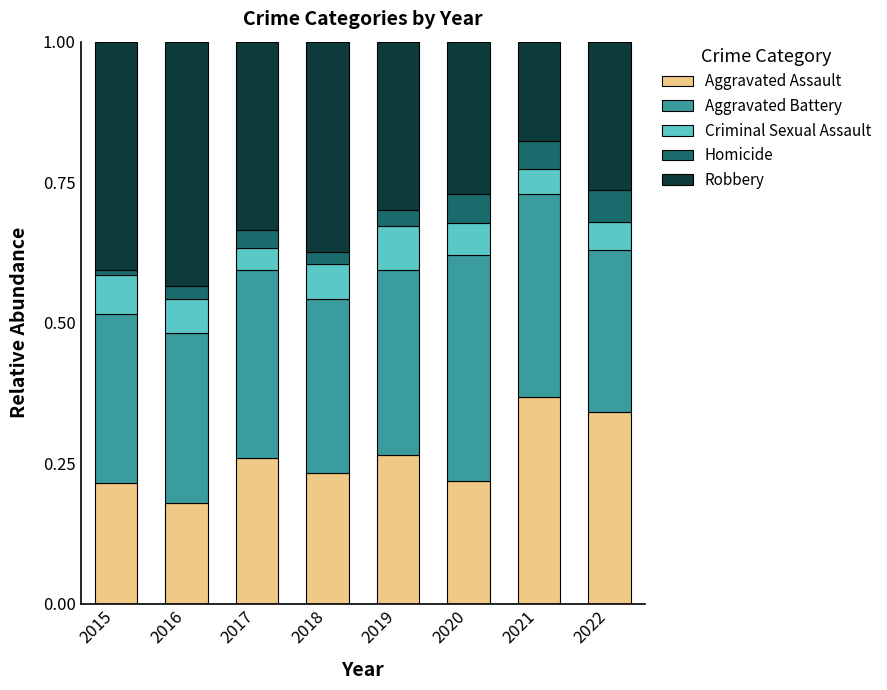

The value of Aggravated Assault at 2017 is 0.1. True or false?

False